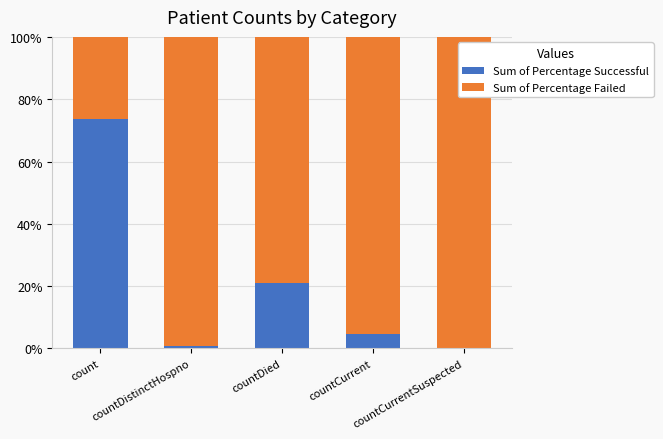

What is the sum of all Sum of Percentage Successful values?

100.0